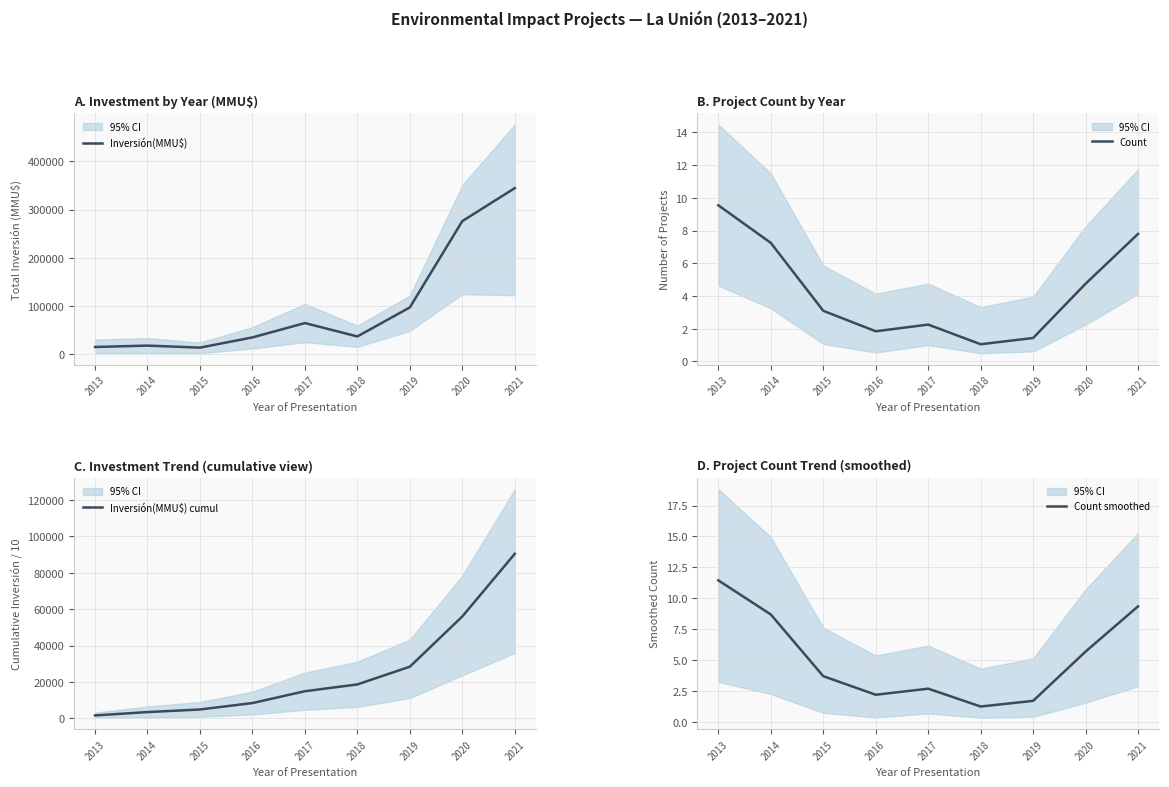

True or false: Count smoothed and Inversión(MMU$) cumul cross at least once.

False